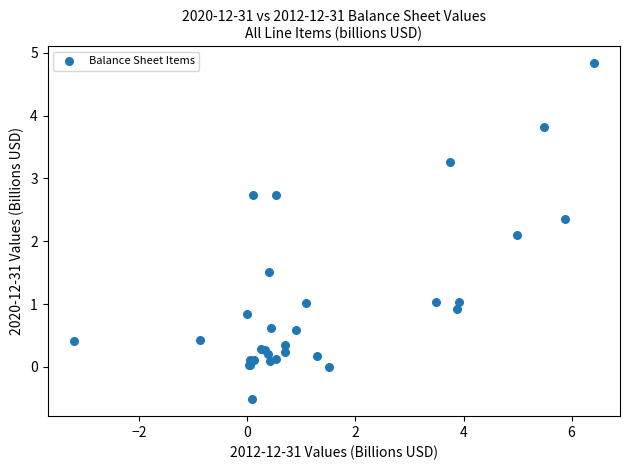

What Y value in the scatter plot is closest to 2?

2.1